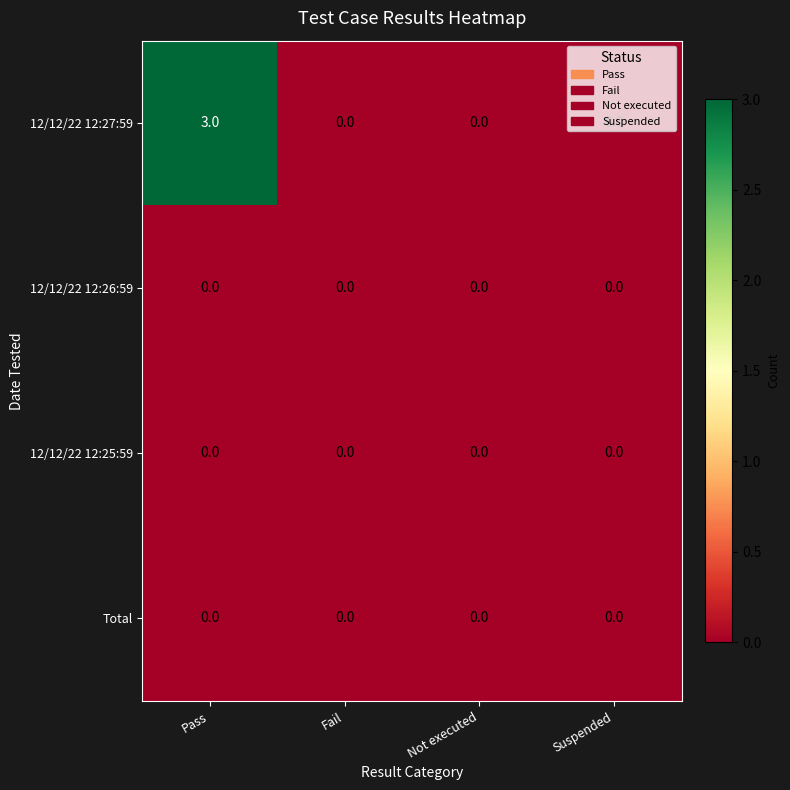

What is the difference between the maximum and minimum values in the 12/12/22 12:27:59 series?

3